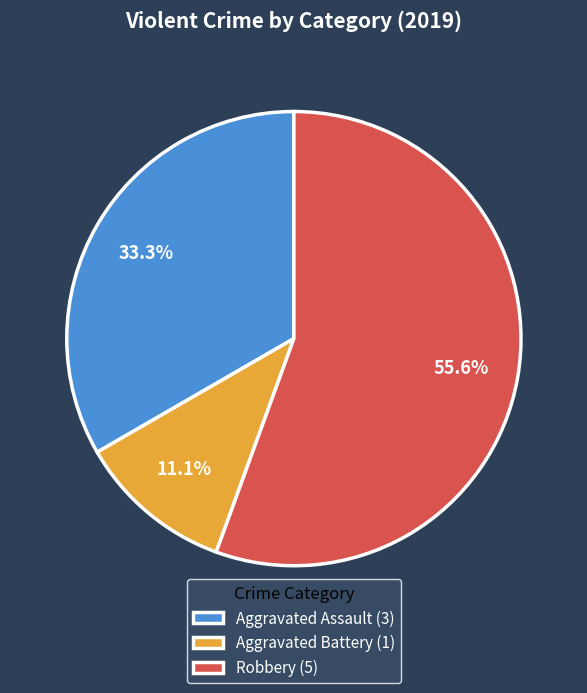

Does Robbery account for over 50% of the chart?

Yes